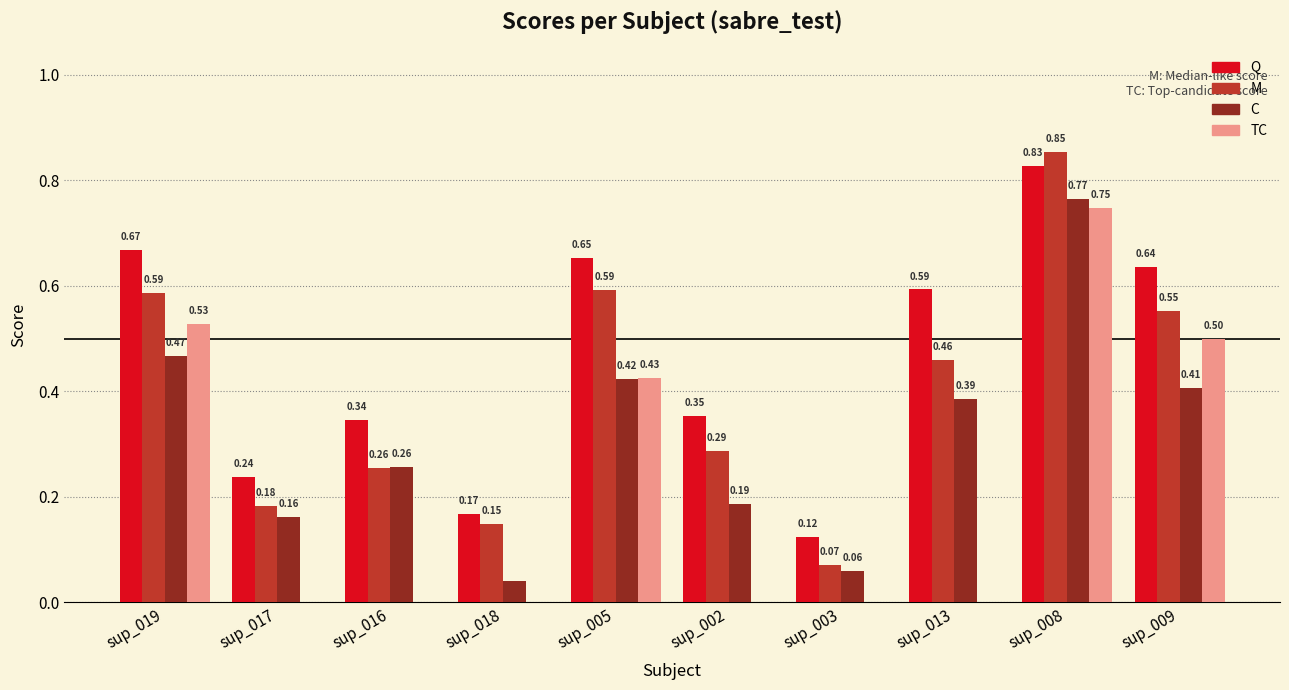

True or false: TC has a value of 0.0 at sup_002.

True